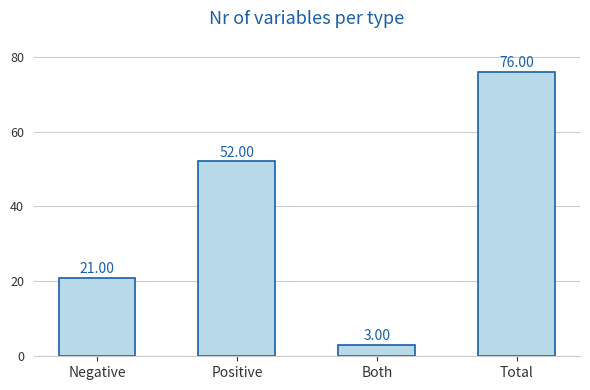

Reading right to left, transcribe all the data shown in this chart.

76	3	52	21